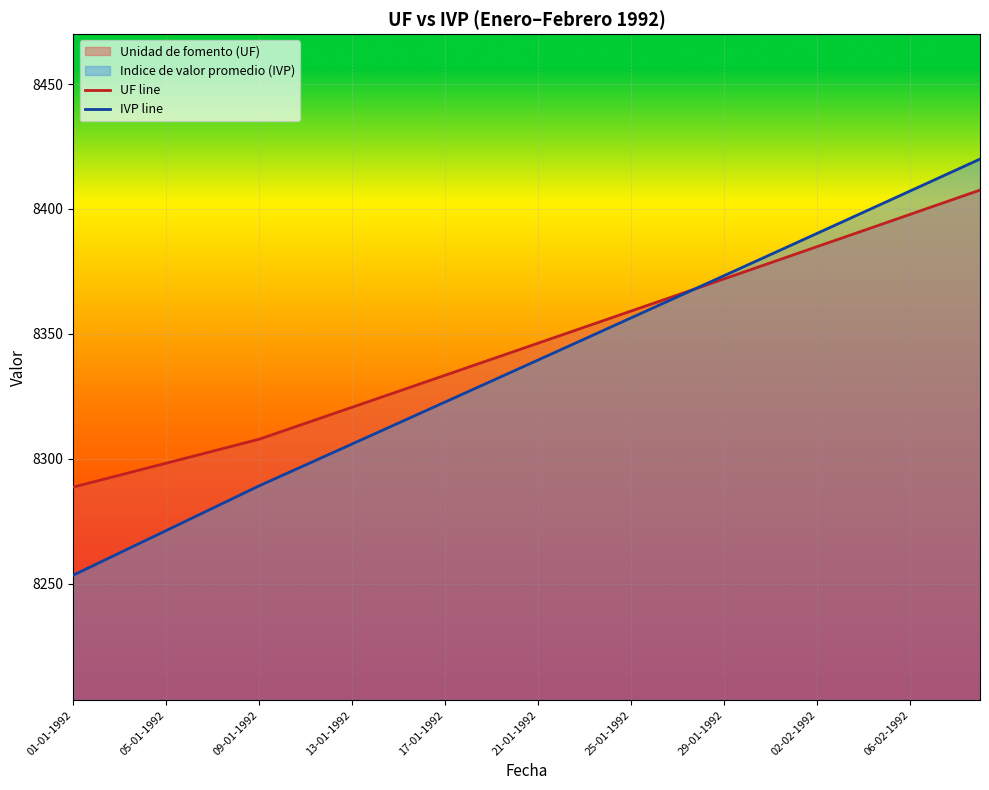

Count the number of categories in the chart.

40